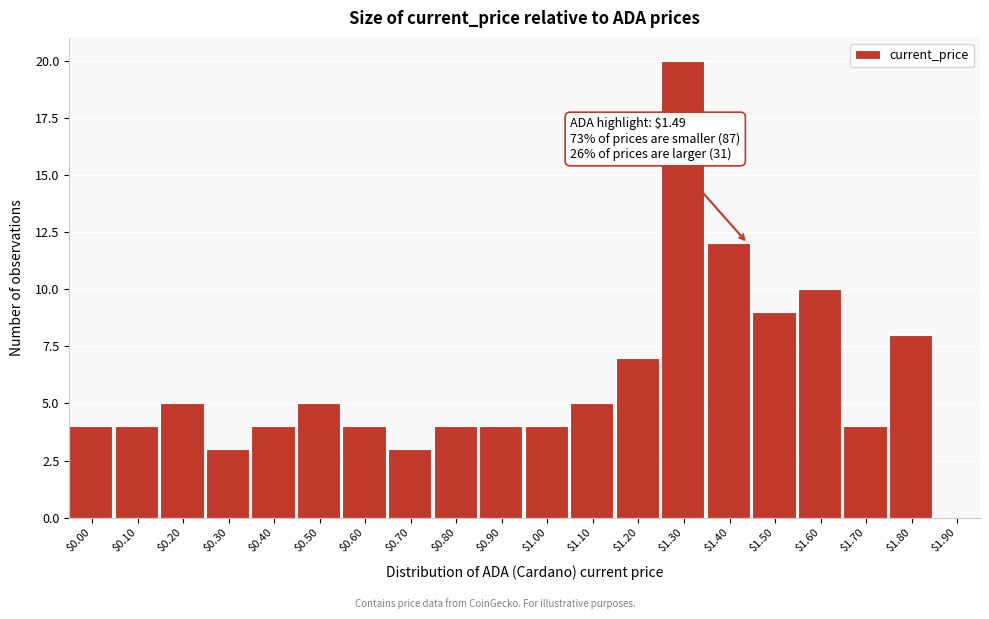

What is the approximate value at $1.30?

20